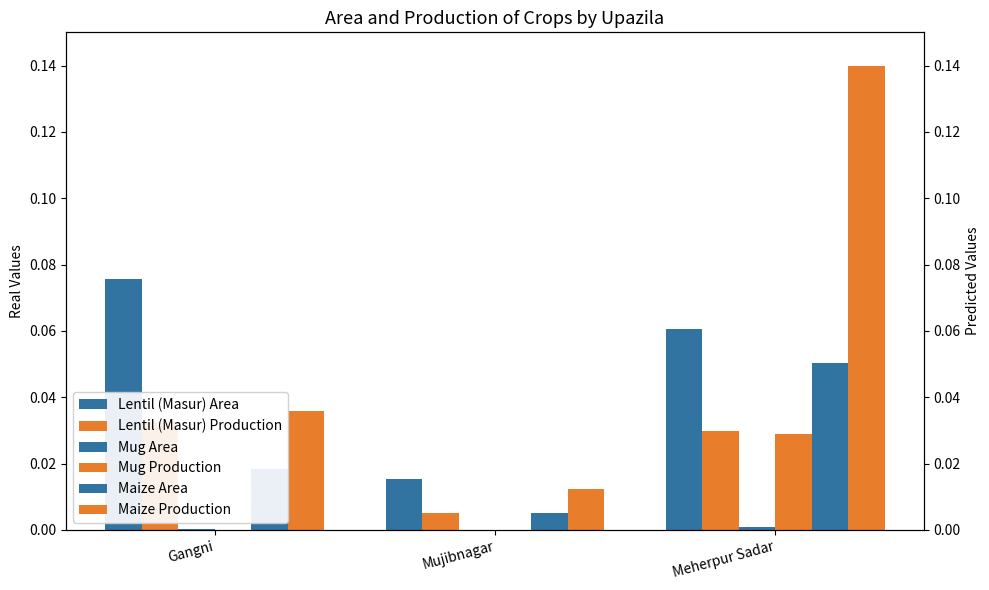

How many data points does each series have?

3